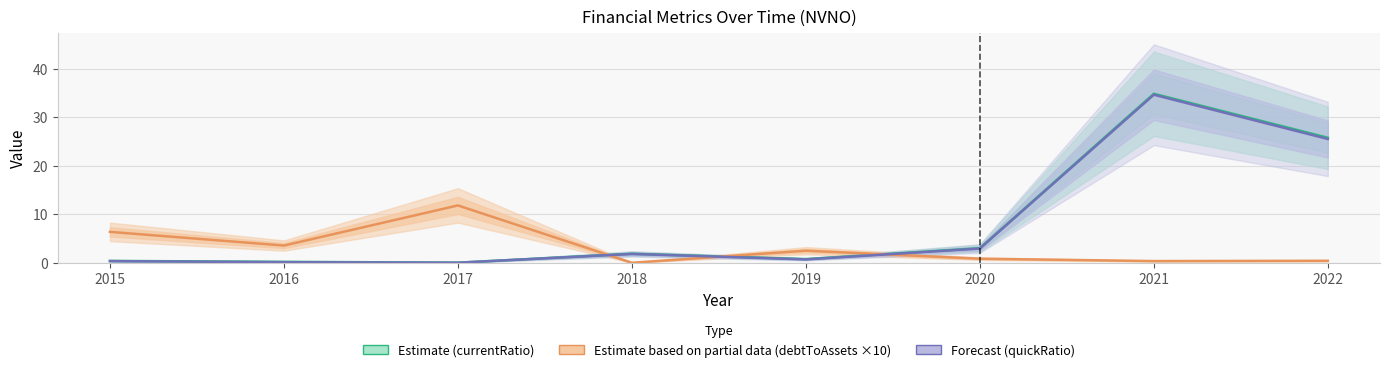

Rank the series at 2022 from lowest to highest value.

debtToAssets ×10 (Partial), quickRatio (Forecast), currentRatio (Estimate)